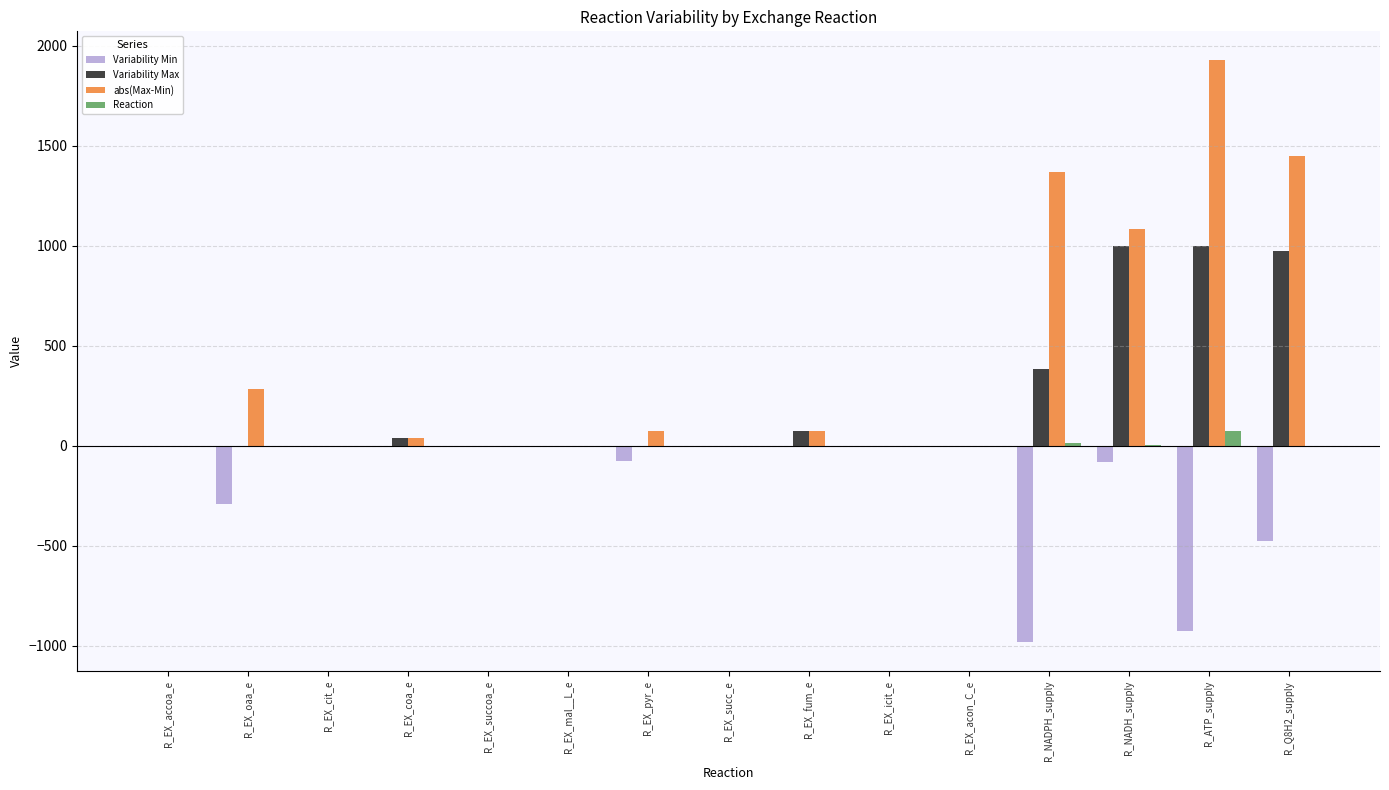

At which label does abs(Max-Min) reach its peak?

R_ATP_supply